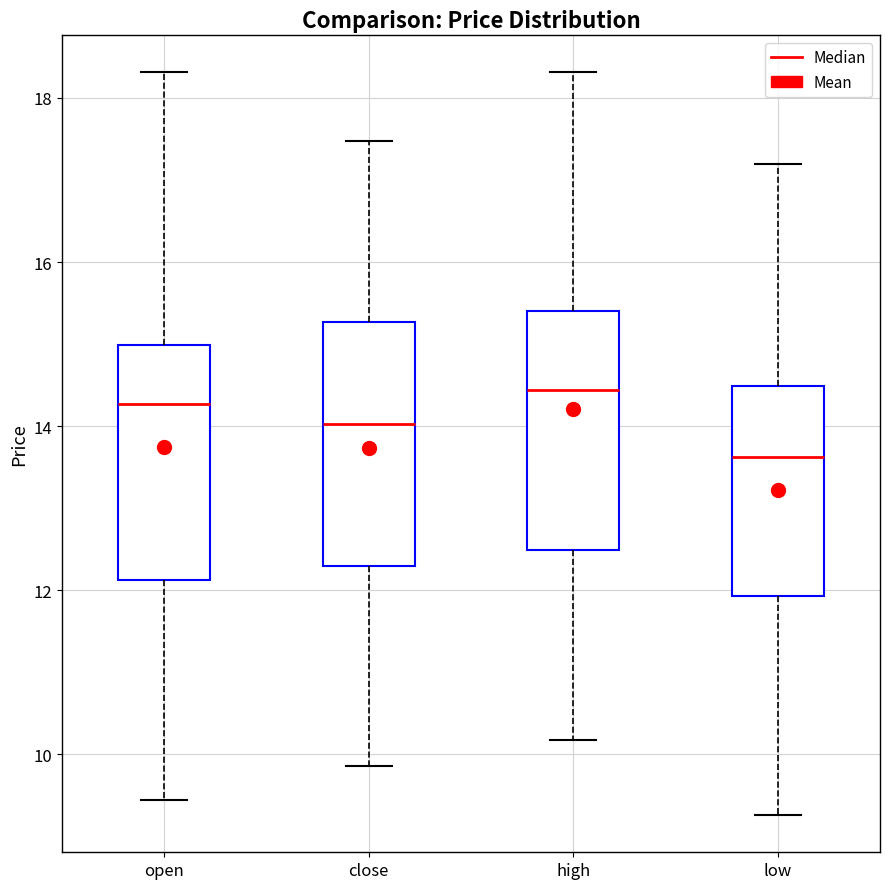

Where does the median line of the box for low sit on the y-axis? The values are not printed on the chart, so give them approximately, as read against the axis.

13.6